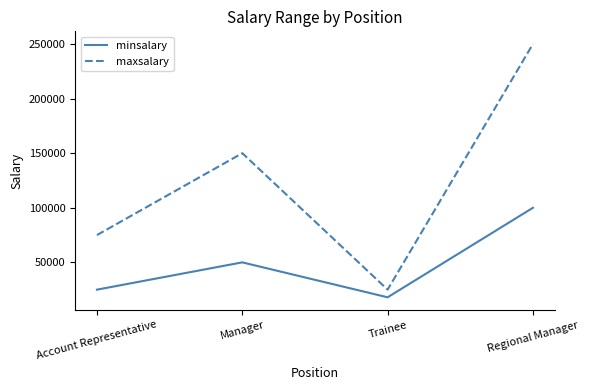

How many series are shown in this chart?

2